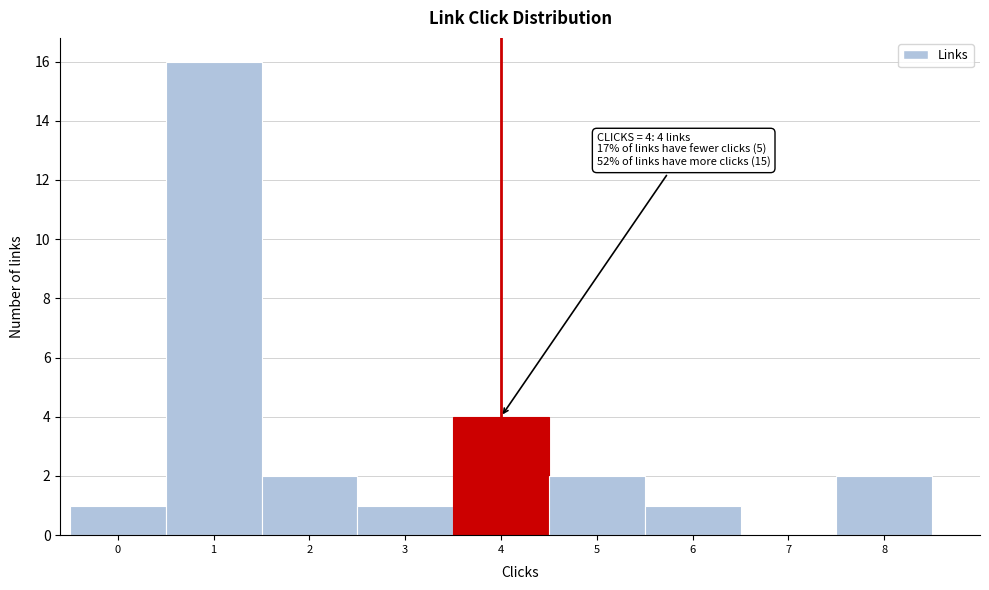

Reading left to right, extract all data points from this chart.

0=1	1=16	2=2	3=1	4=4	5=2	6=1	7=0	8=2